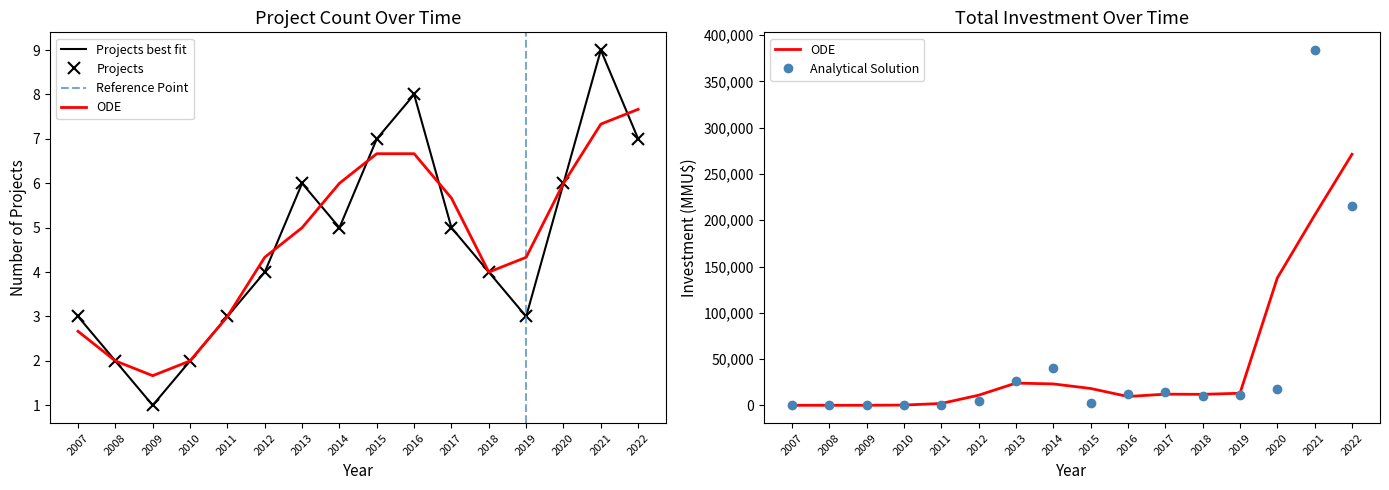

Between 2016 and 2018, which series saw the biggest shift?

Total Investment (MMU$)